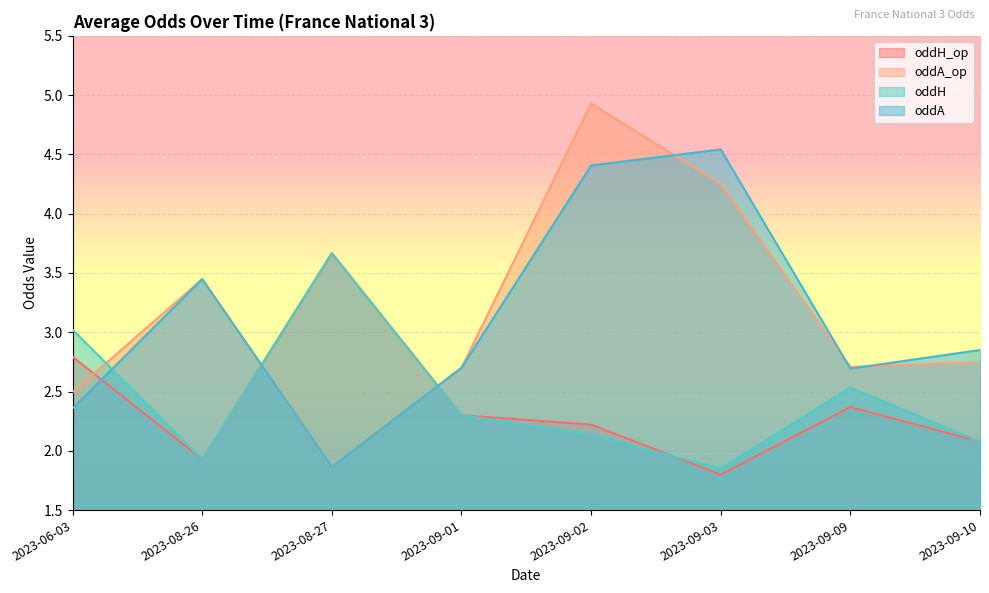

What is the sum of the oddH values at 2023-08-27 and 2023-09-02?

5.8